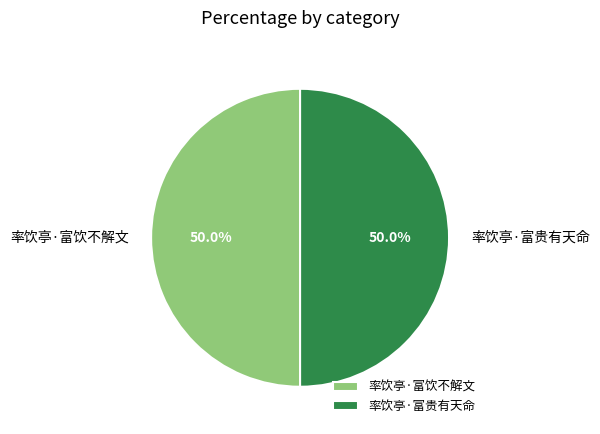

Approximately how many times larger is the value at 率饮亭·富贵有天命 compared to 率饮亭·富饮不解文?

1.0